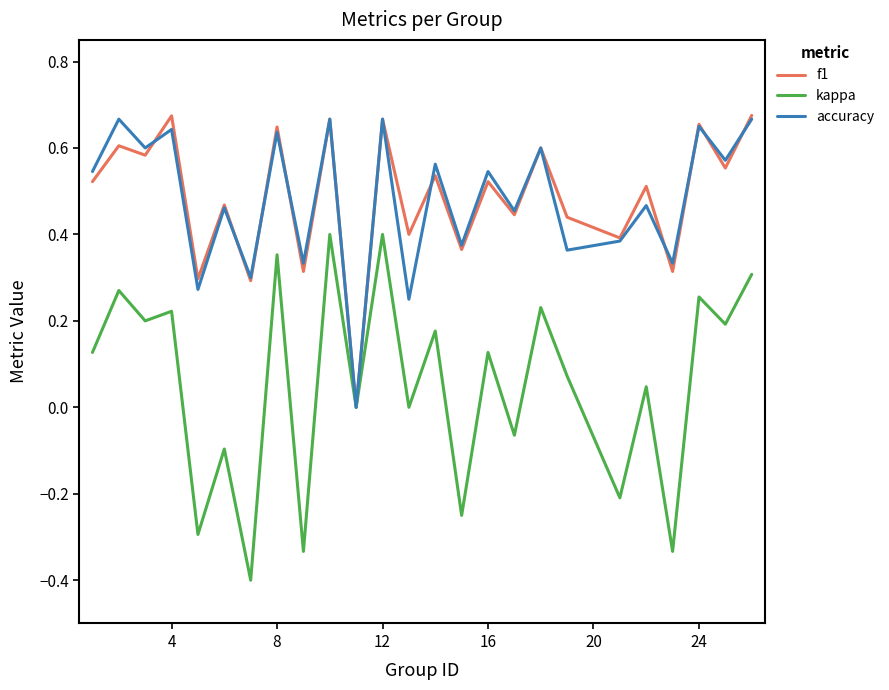

Which series has the widest spread of values?

kappa